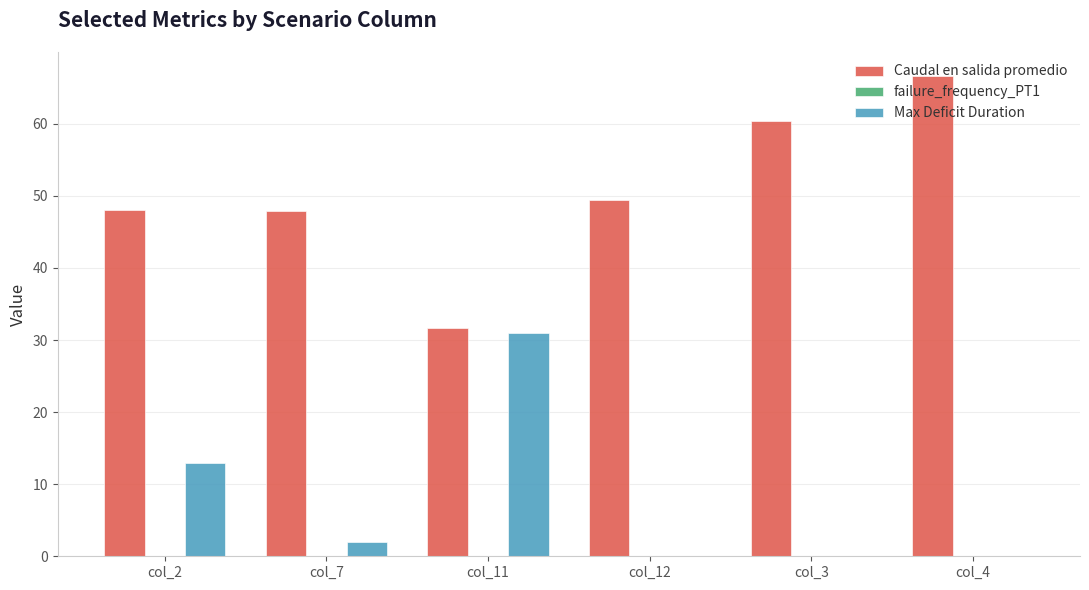

At which category is the sum across all series the highest?

col_4